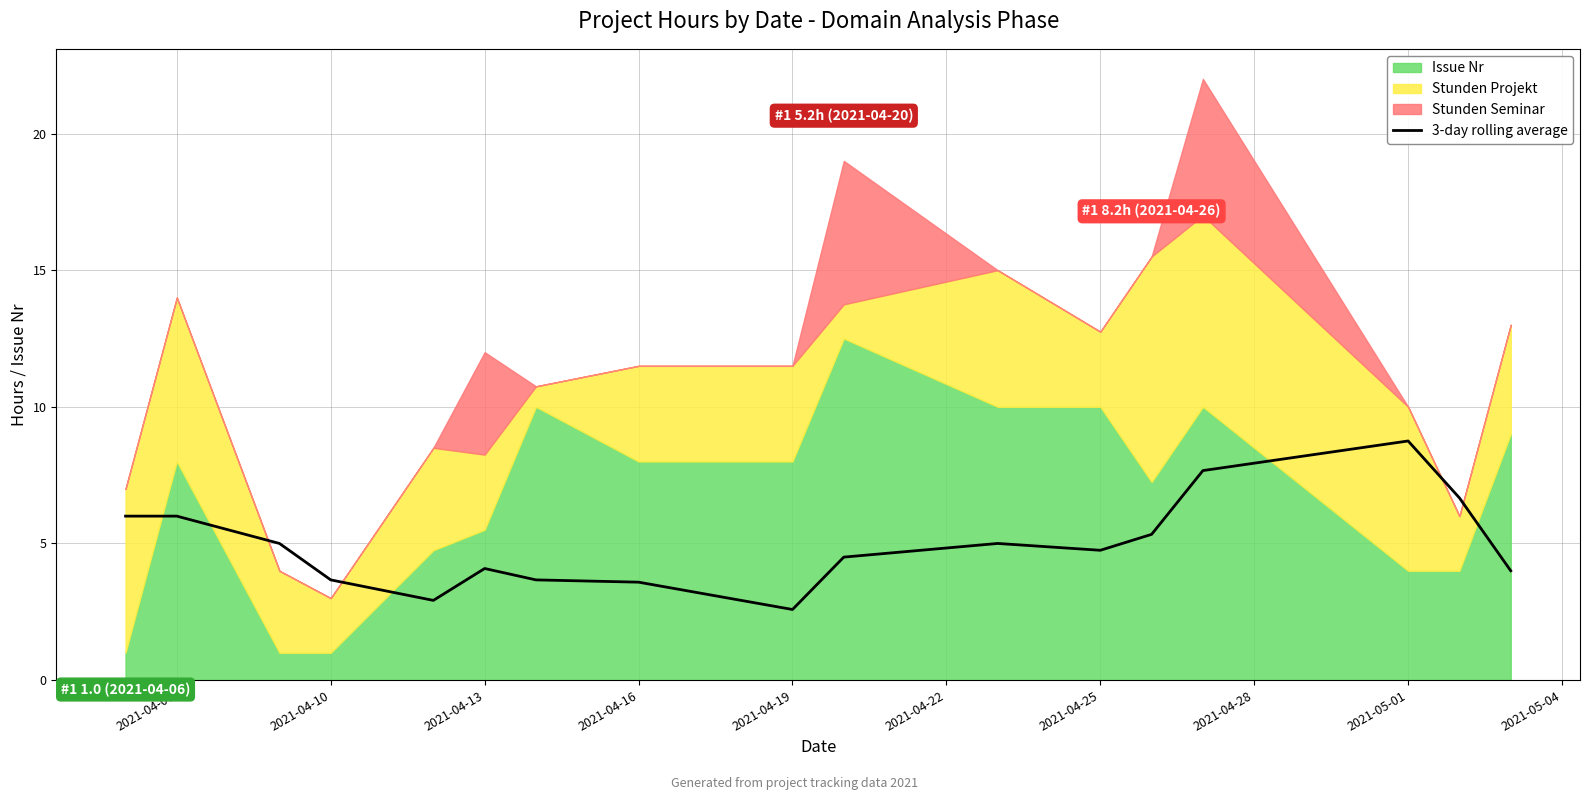

How many data points are less than 4?

5